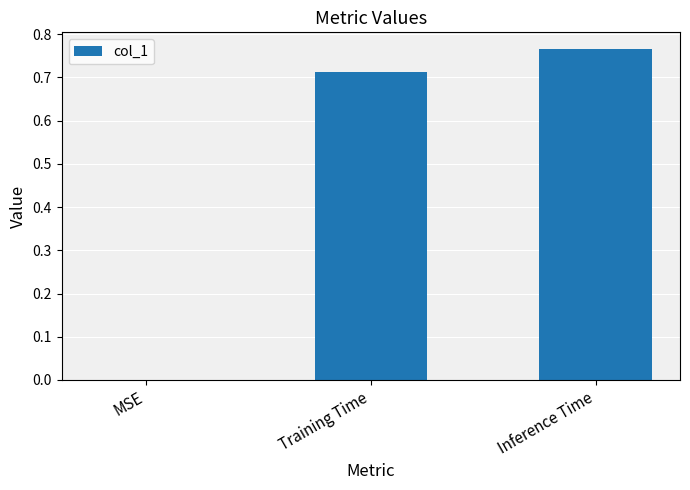

Is it true that the value at Training Time is 0.4?

False